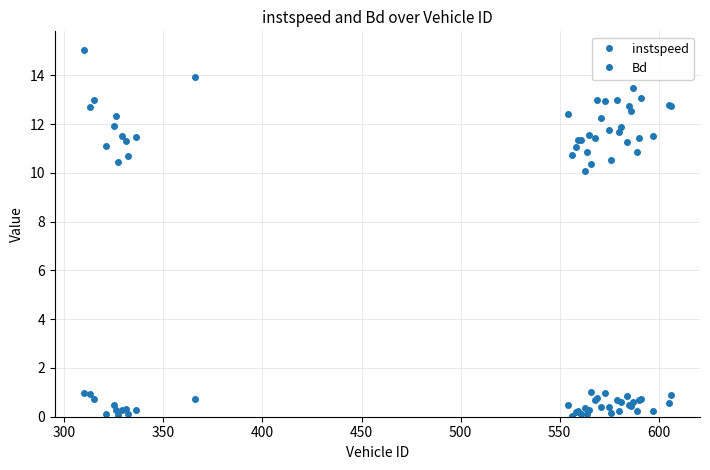

Rank the series by their average value, from lowest to highest.

Bd, instspeed